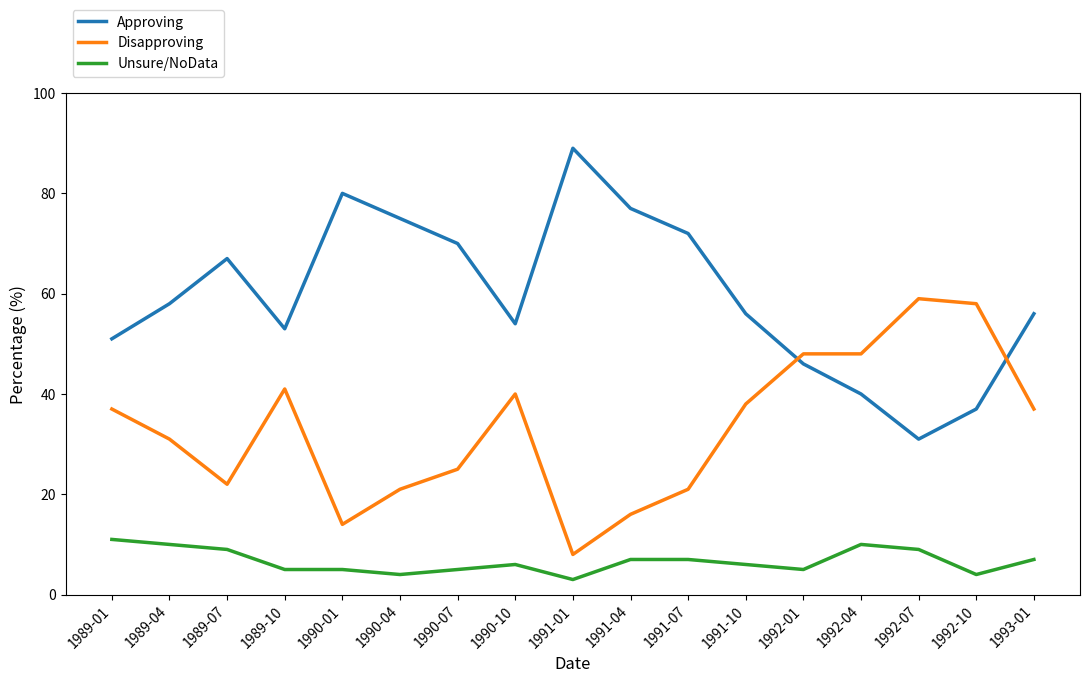

The value of Approving at 1992-07 is 21. True or false?

False